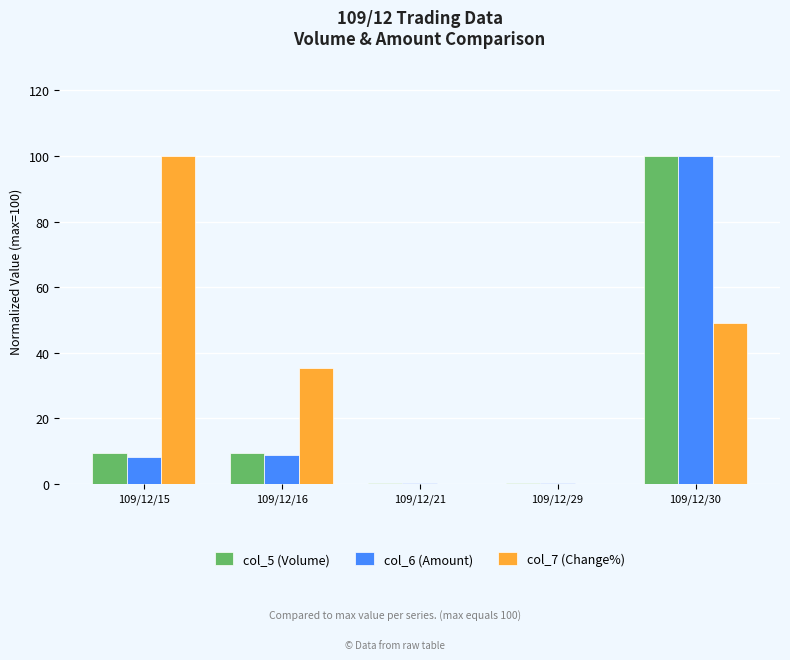

Which series has the largest total across all categories?

col_7 (Change%)